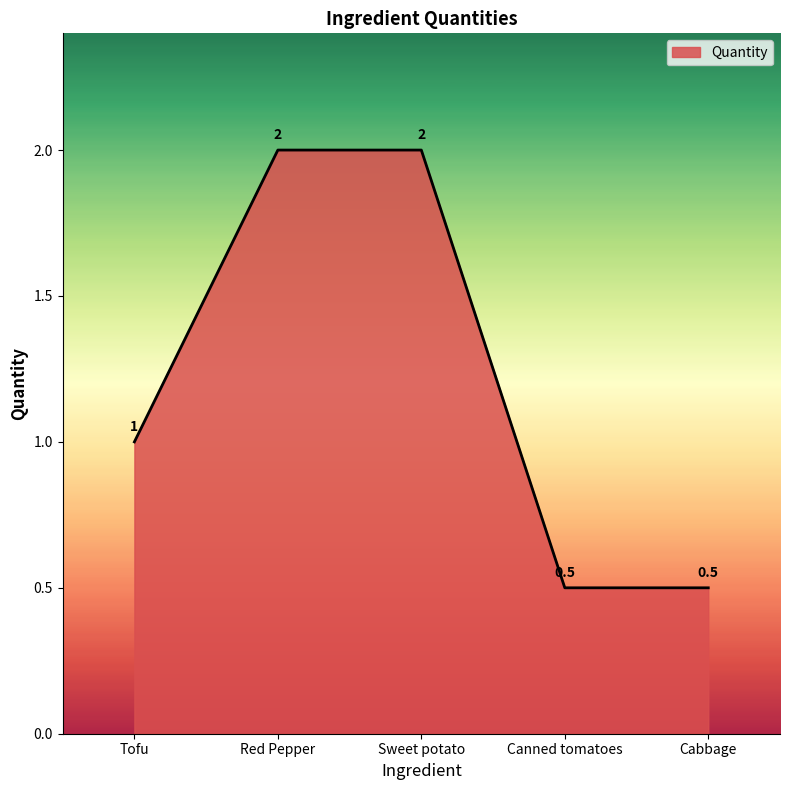

What is the minimum value shown in the chart?

0.5